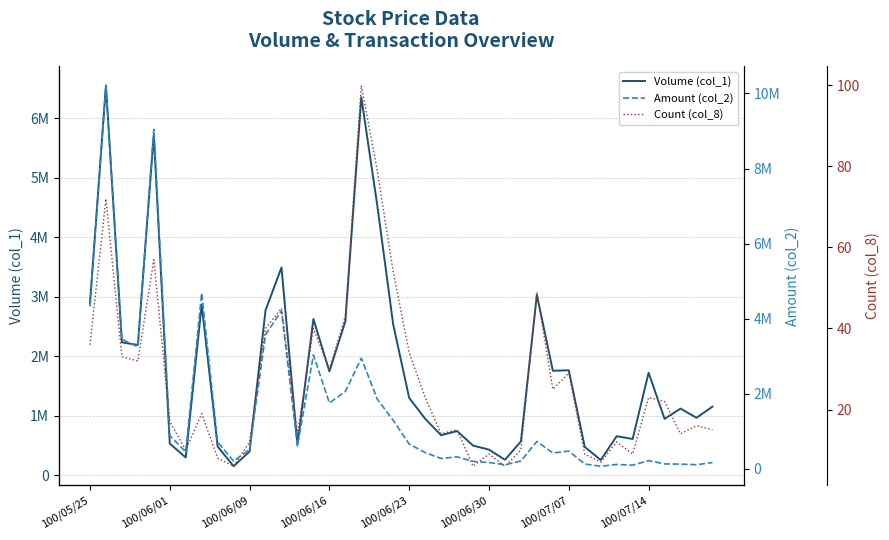

What is the greatest value displayed?

10213090